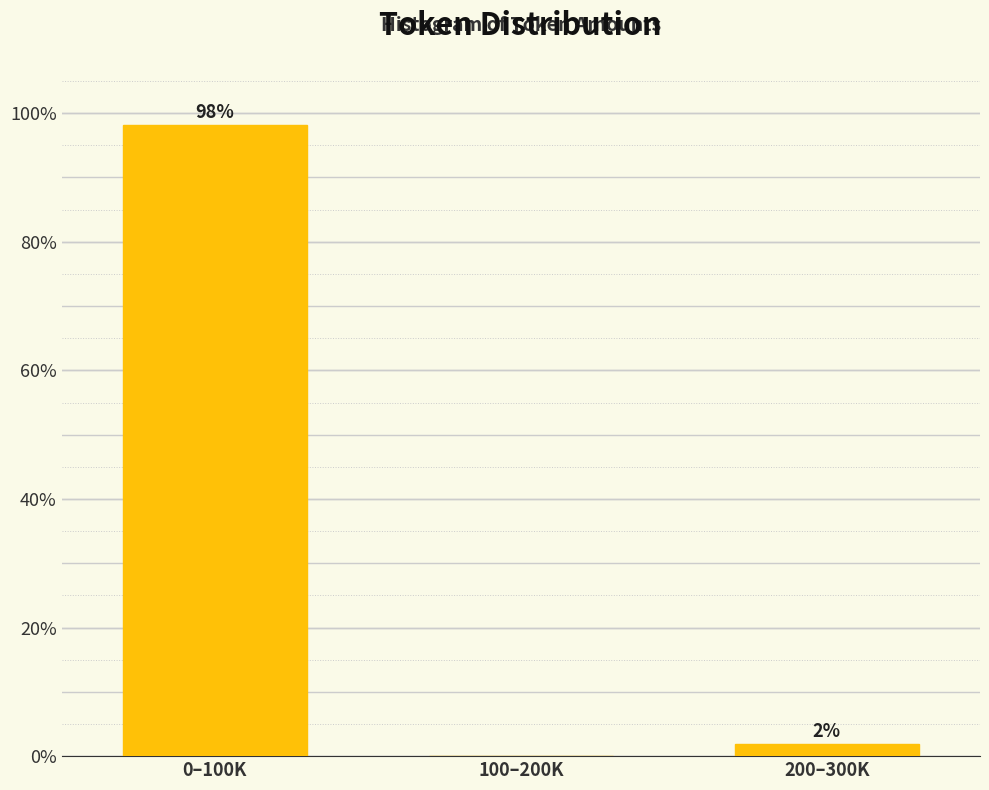

Between 0–100K and 100–200K, which is larger?

0–100K